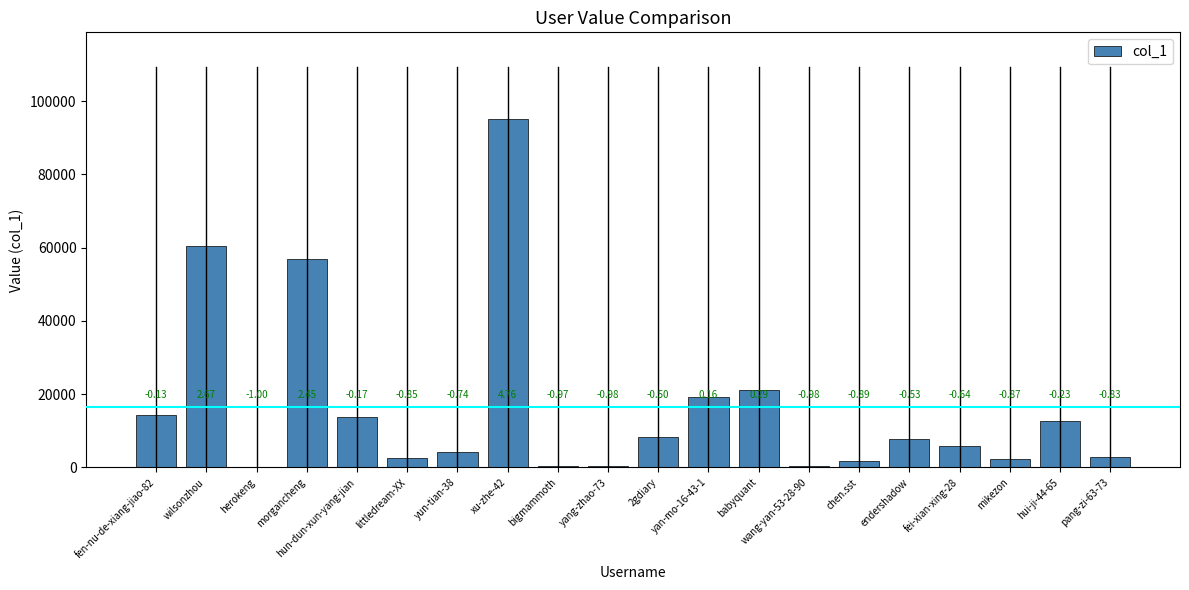

Between wang-yan-53-28-90 and fei-xian-xing-28, which is larger?

fei-xian-xing-28